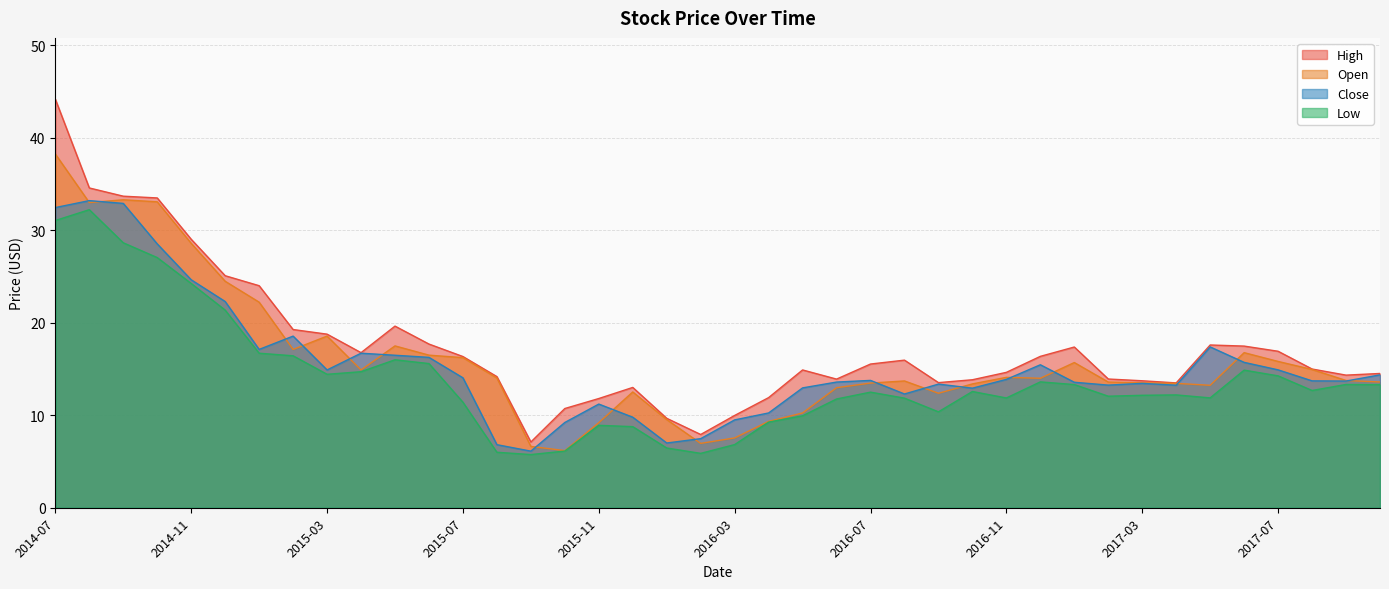

At which category is the sum across all series the highest?

2014-07